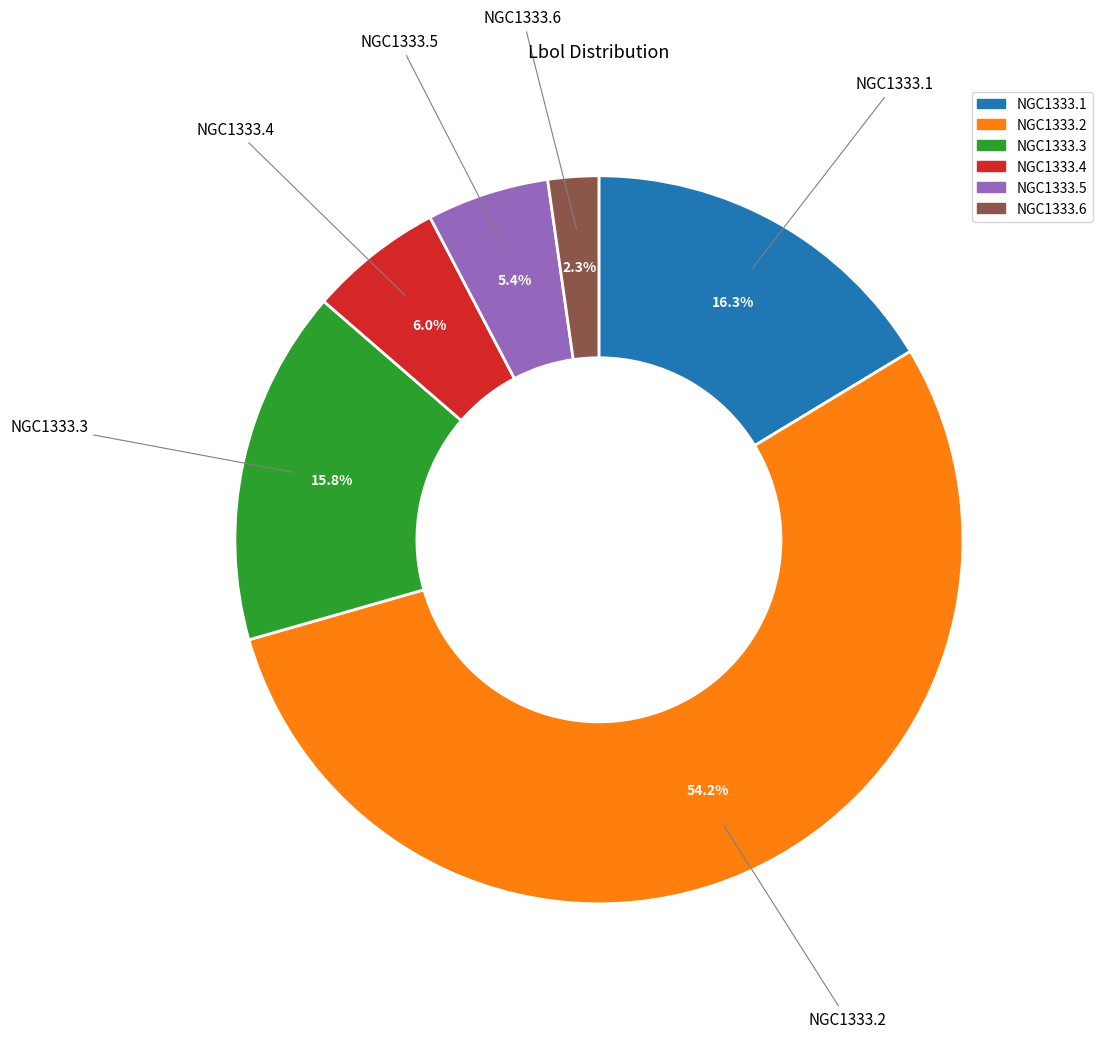

Approximately how many times larger is the value at NGC1333.4 compared to NGC1333.2?

0.1